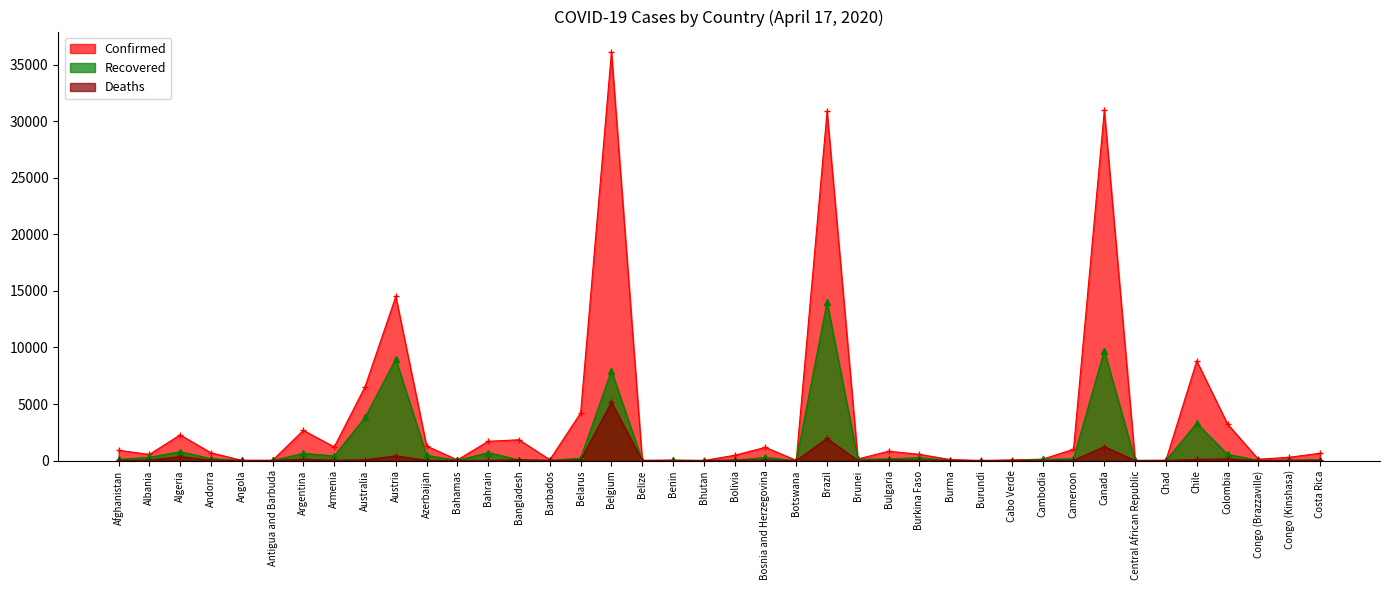

What is the label of the 10th point from the right?

Cambodia